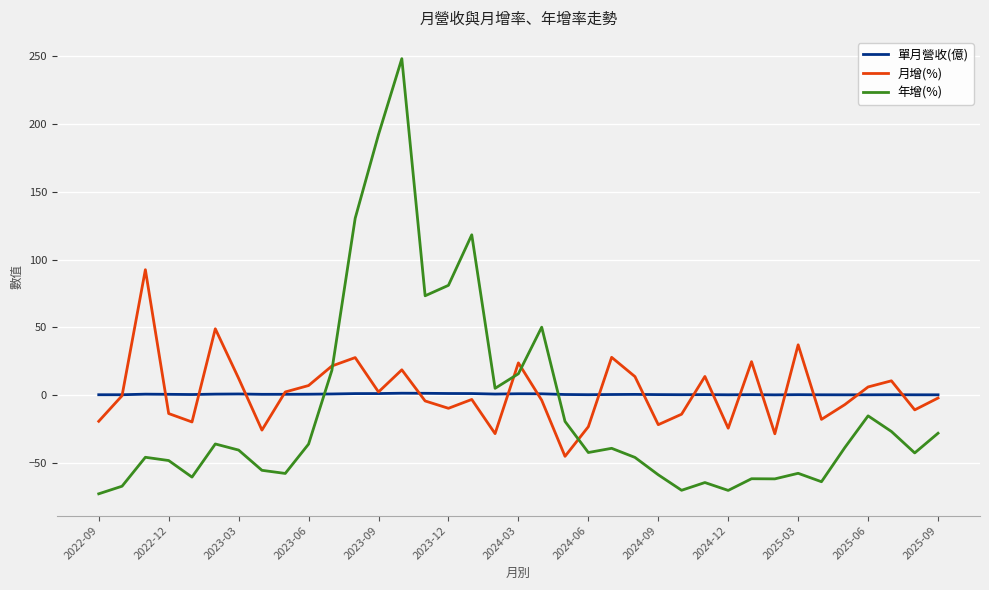

Which series has the widest spread of values?

年增(%)